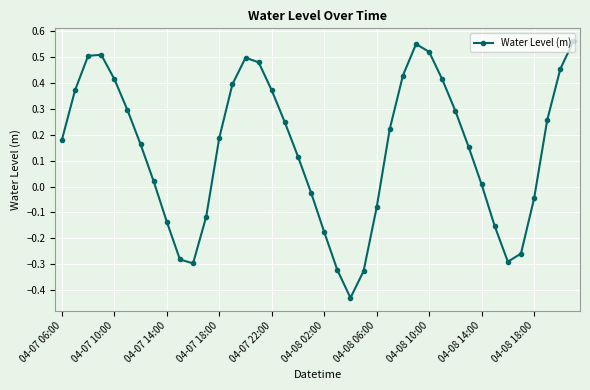

True or false: the data has more than 0 interior local peaks.

True